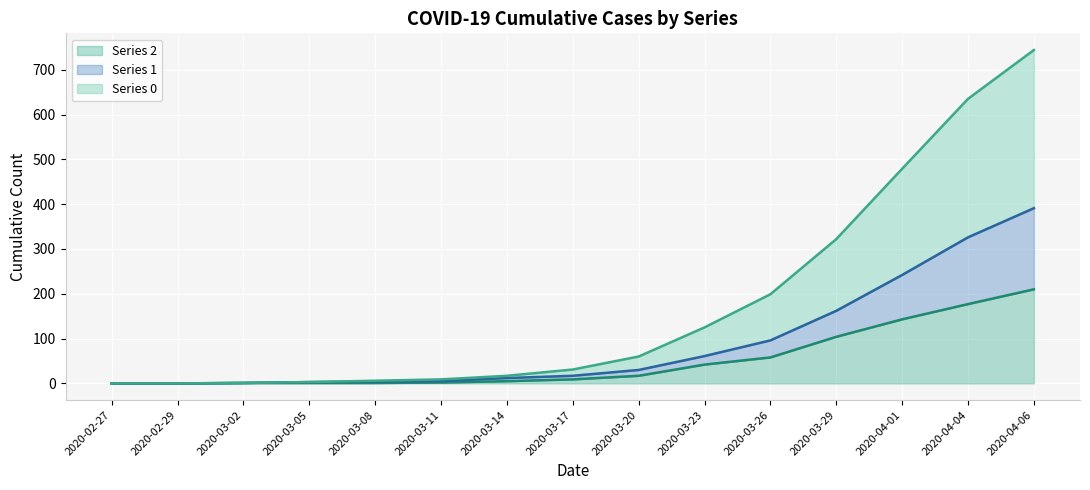

How many lines are shown in the chart?

3